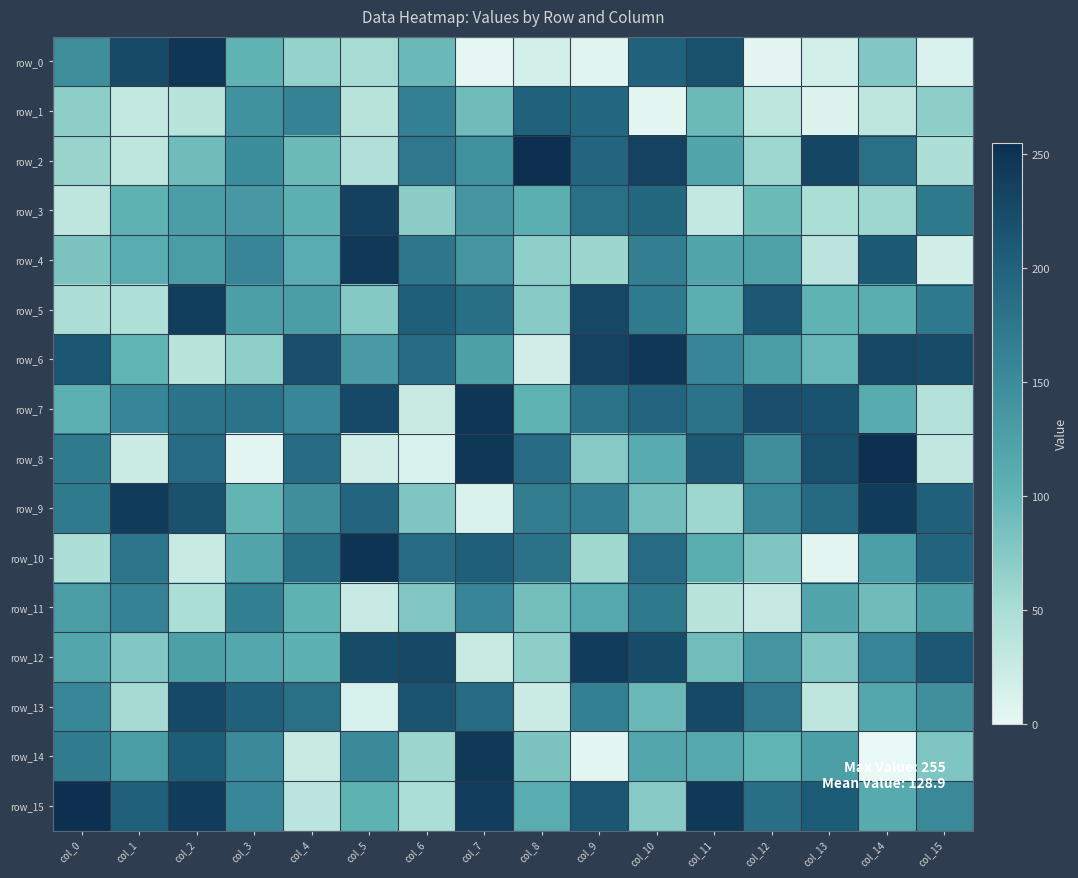

What is the sum of all row_11 values?

1645